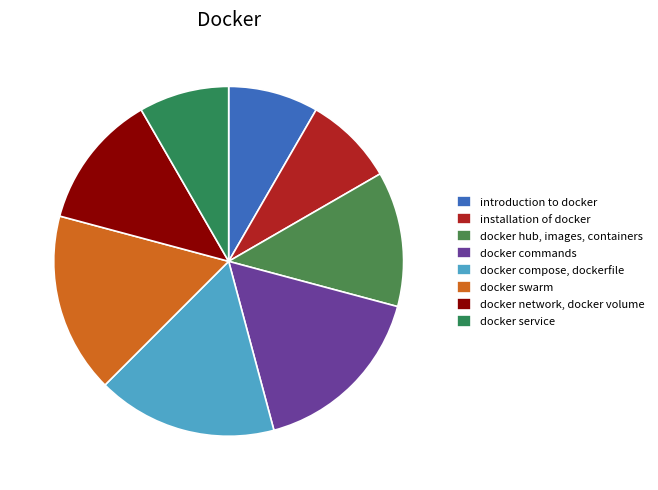

To the nearest percent, what is the average slice percentage?

12%